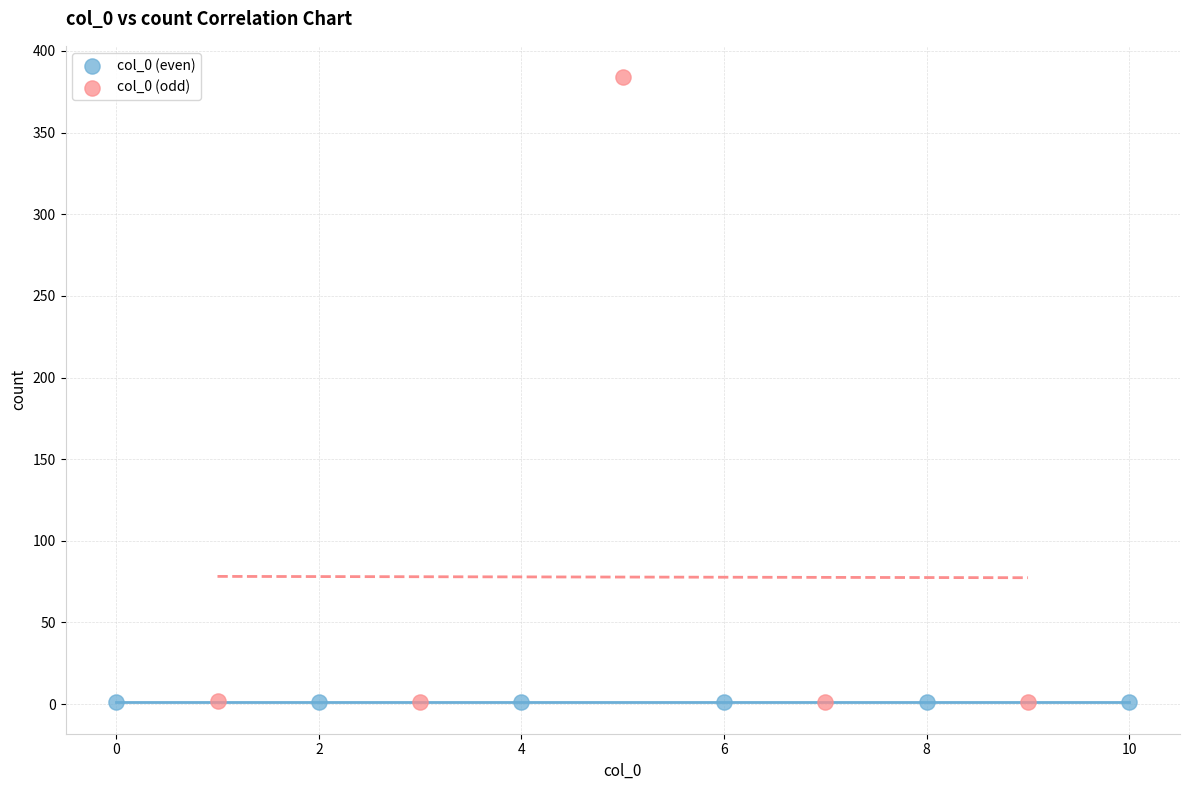

Which series contains the highest Y value?

col_0 (odd)